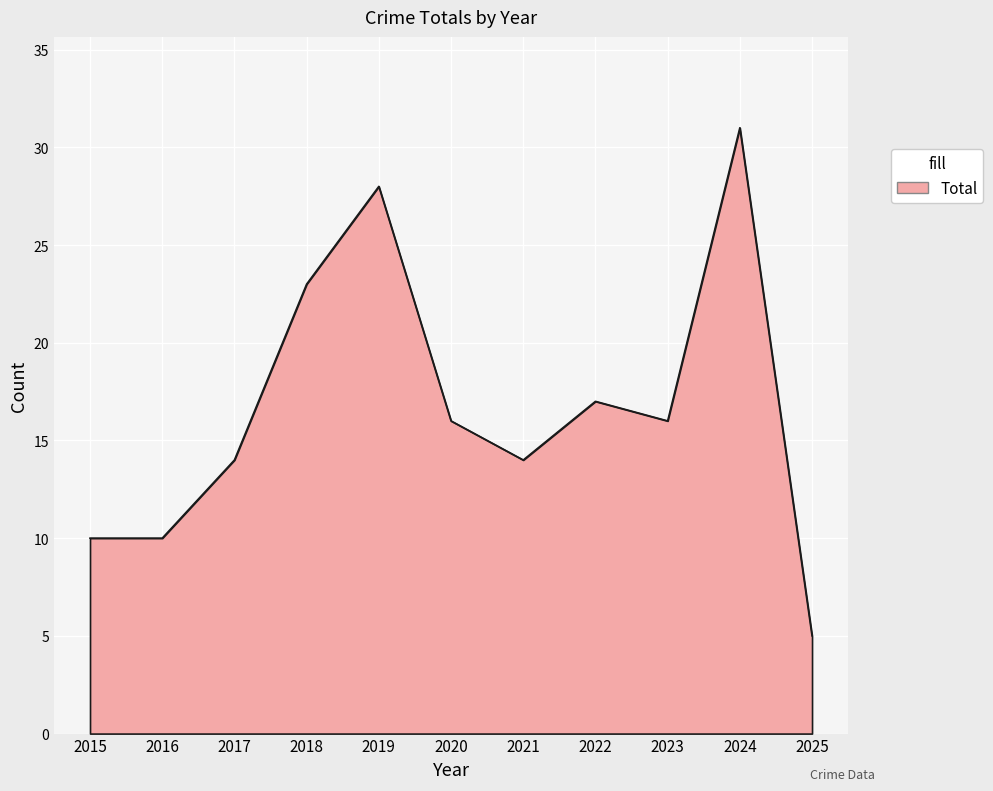

What is the smallest value displayed?

5